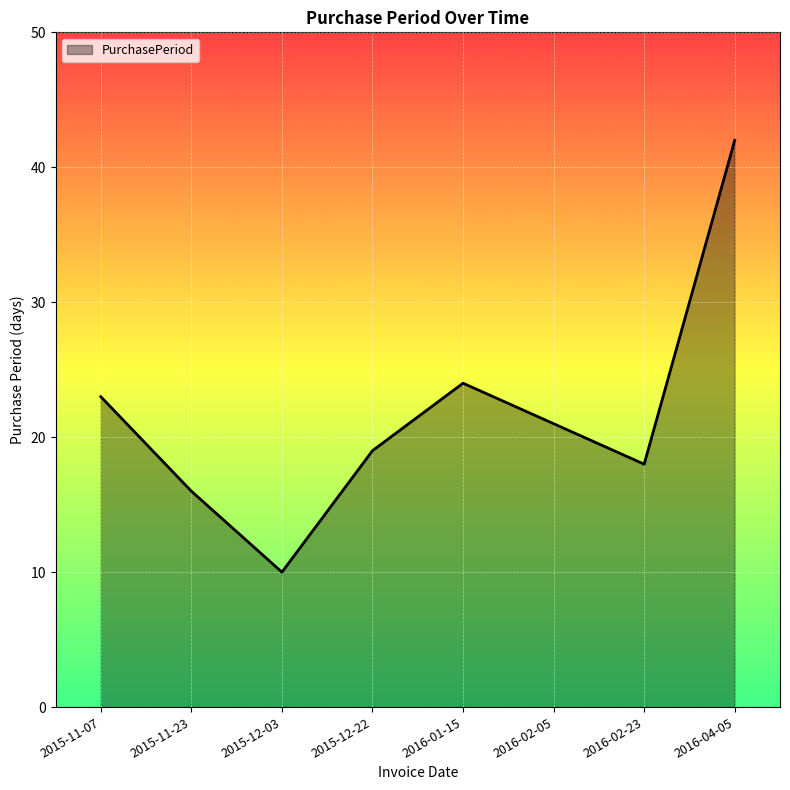

True or false: there are more than 1 points higher than both neighbors.

False